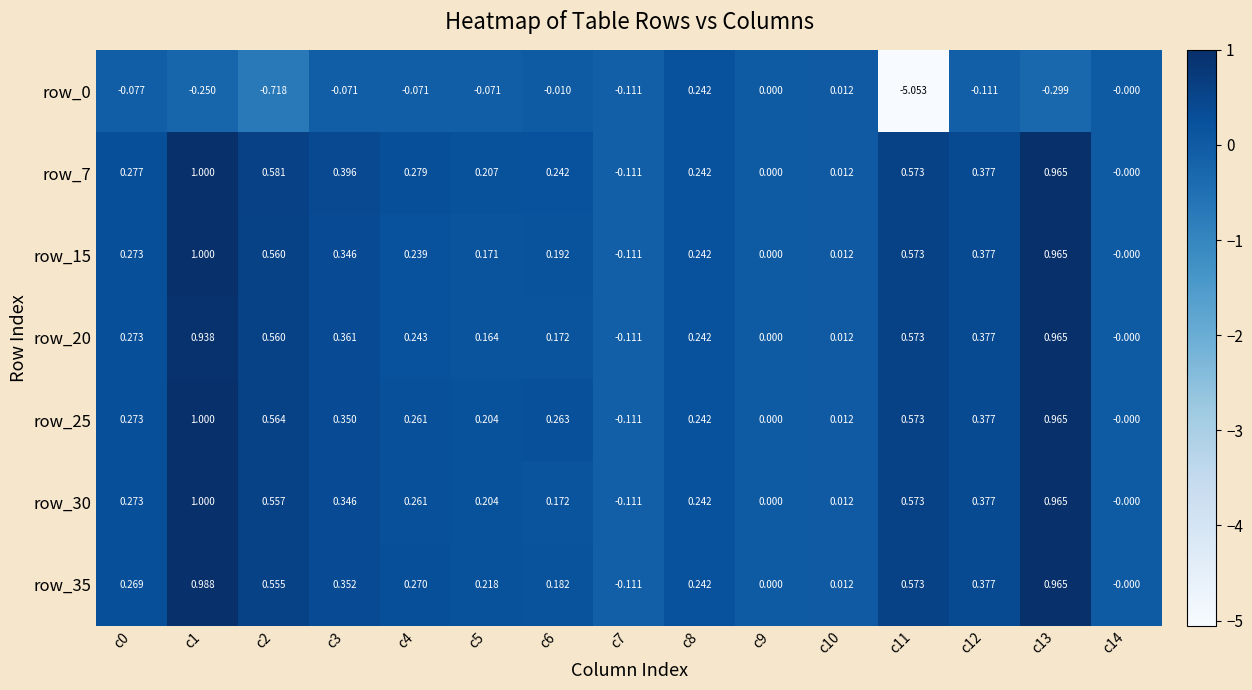

Is the value of row_15 at c12 greater than the value of row_20 at c10?

Yes